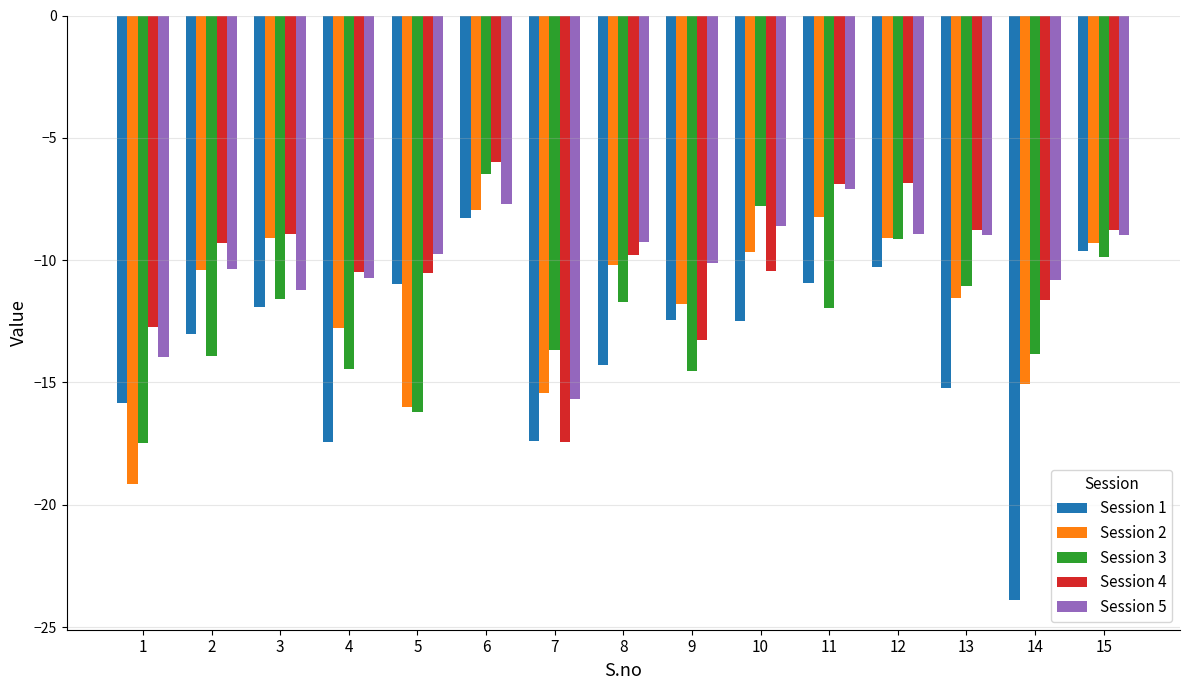

What is the maximum value for Session 1?

-8.3